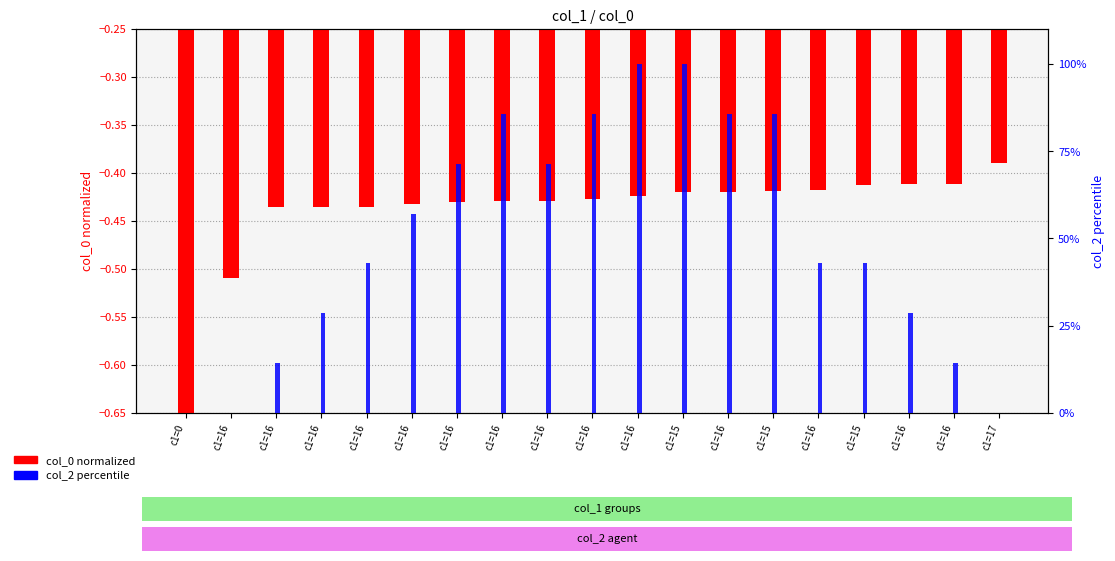

At which label does col_2 percentile reach its peak?

c1=16